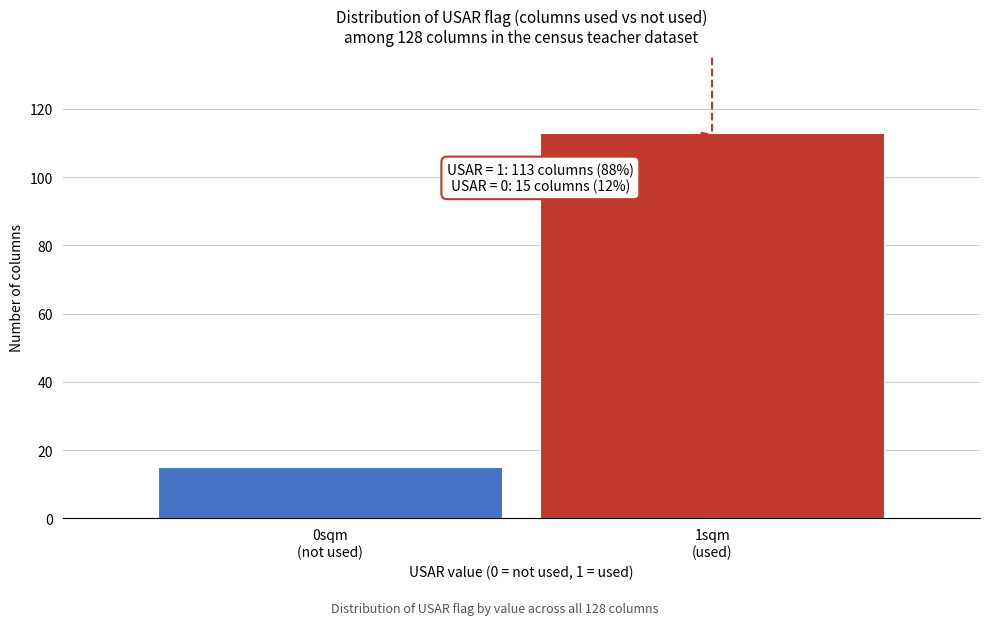

Reading left to right, transcribe all the data shown in this chart.

15	113